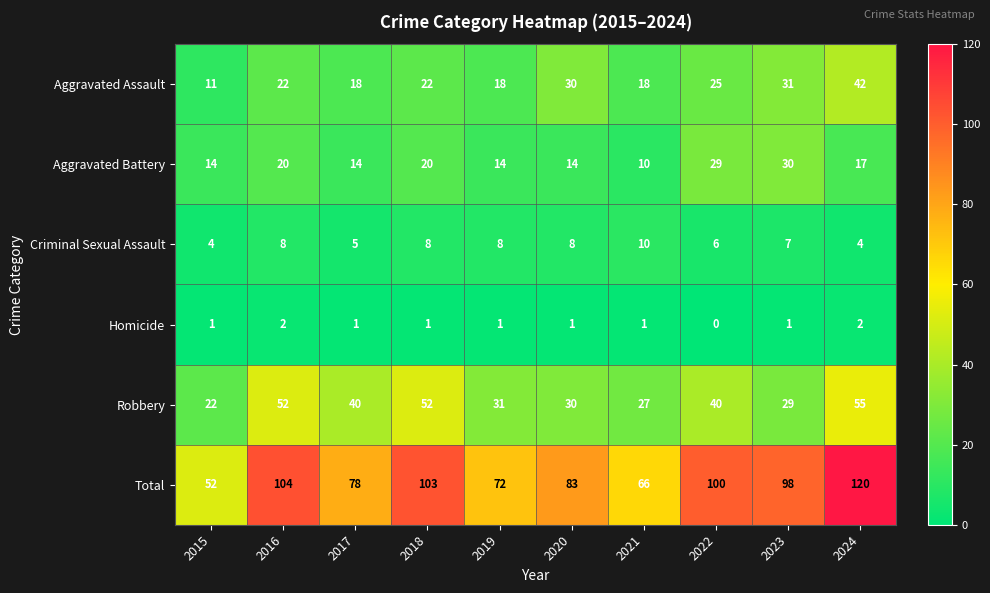

At 2015, list the series in order from smallest to largest.

Homicide, Criminal Sexual Assault, Aggravated Assault, Aggravated Battery, Robbery, Total